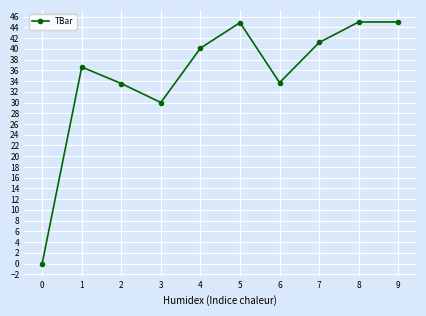

Does the chart have visible grid lines?

Yes